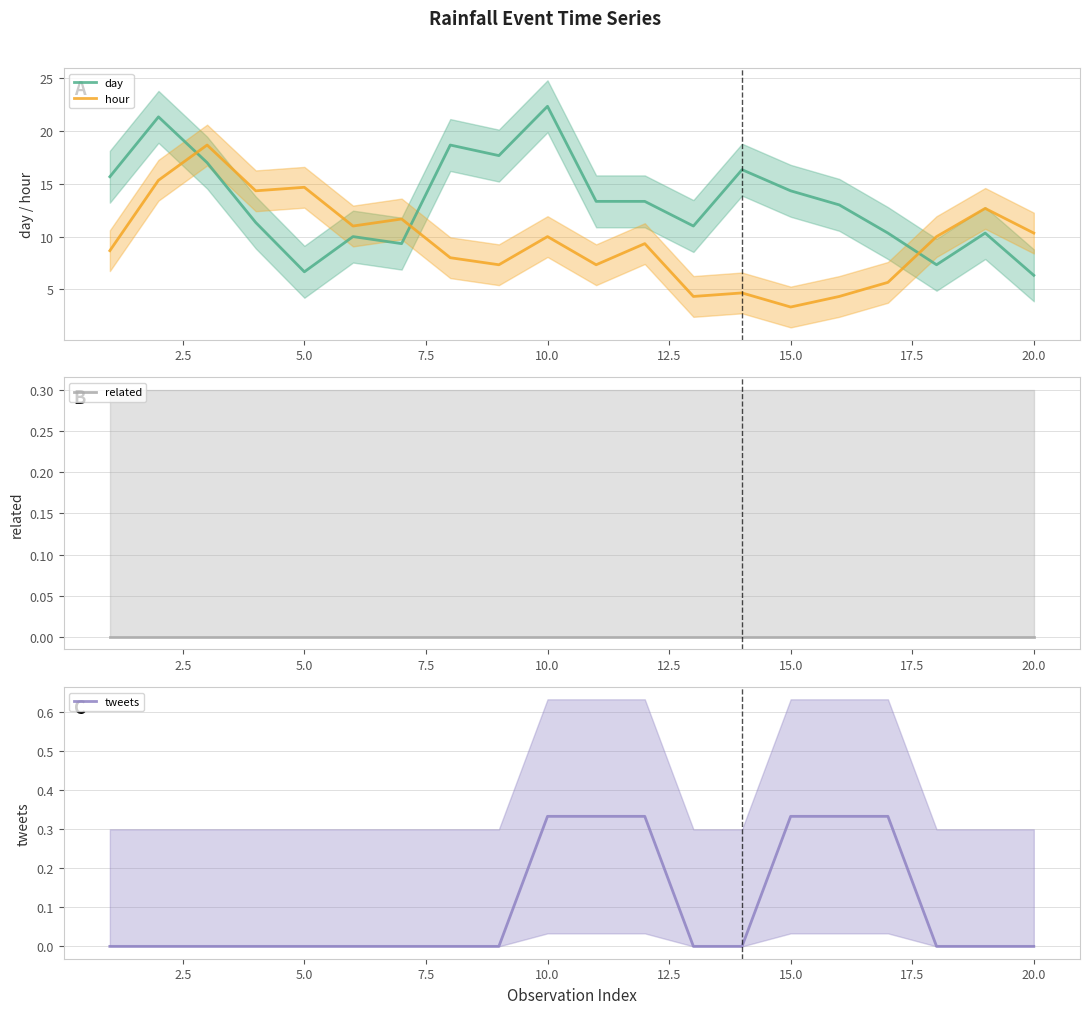

True or false: related and day cross at least once.

False